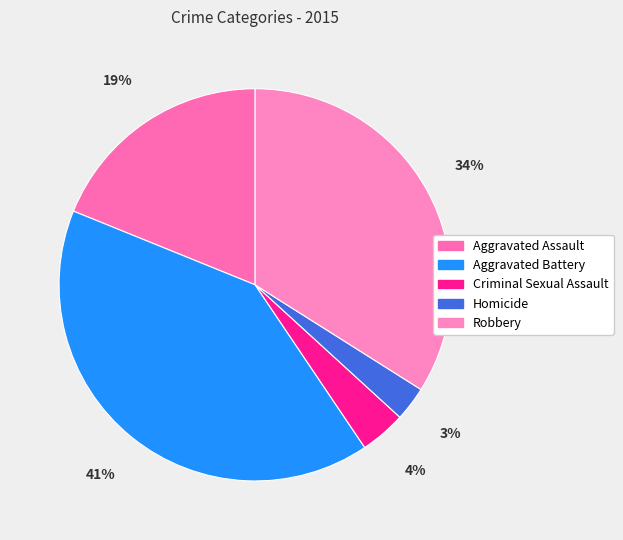

True or false: Homicide accounts for 3% of the total.

True